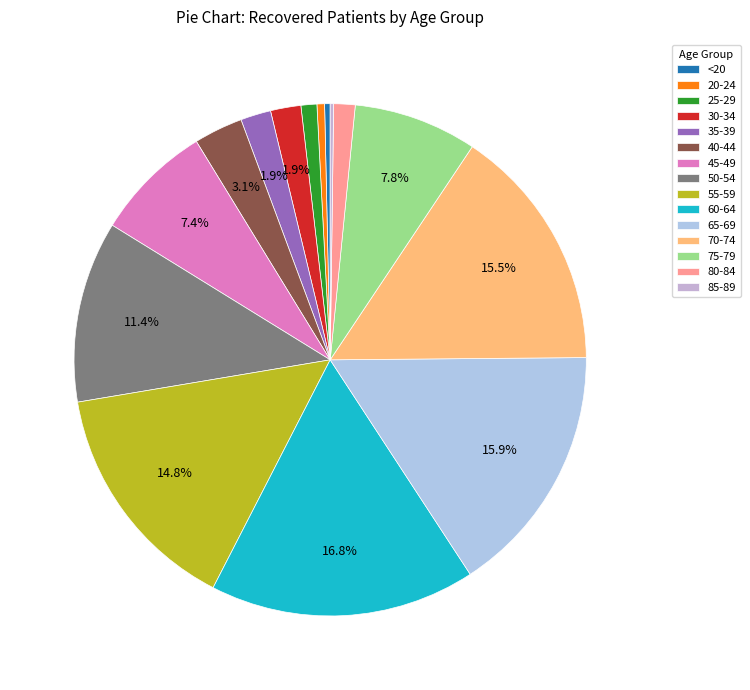

Is there any slice that represents more than half of the pie?

No